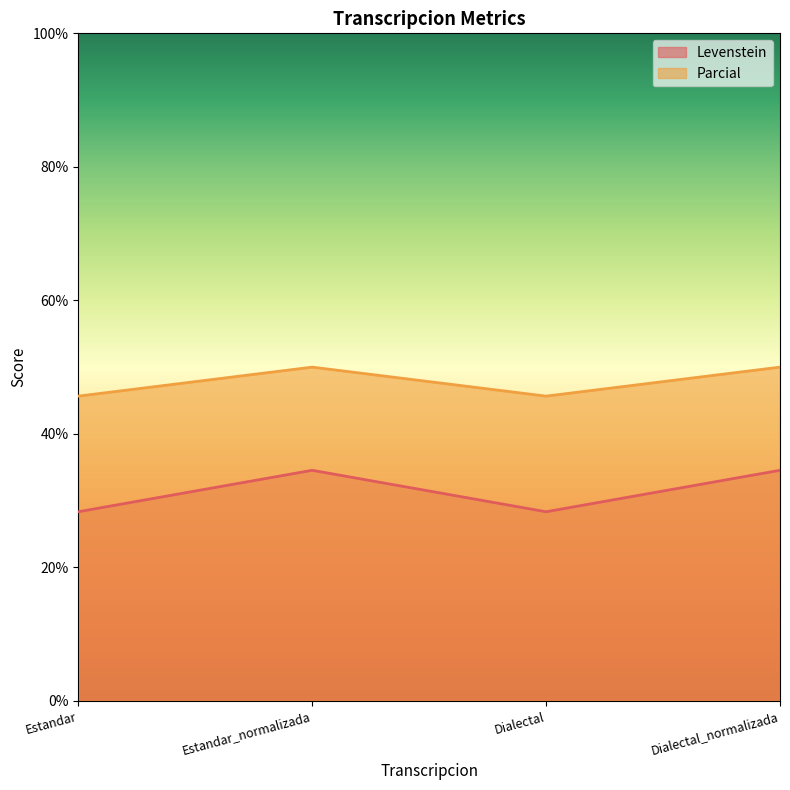

True or false: Parcial has more than 0 interior local peaks.

True